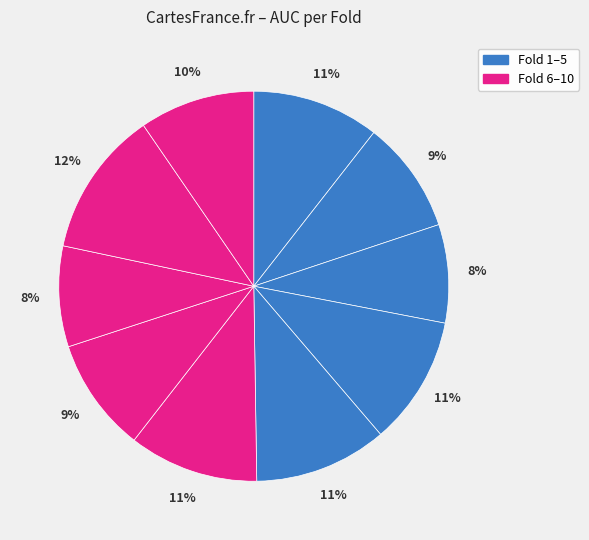

Which slice is the smallest?

Fold 3